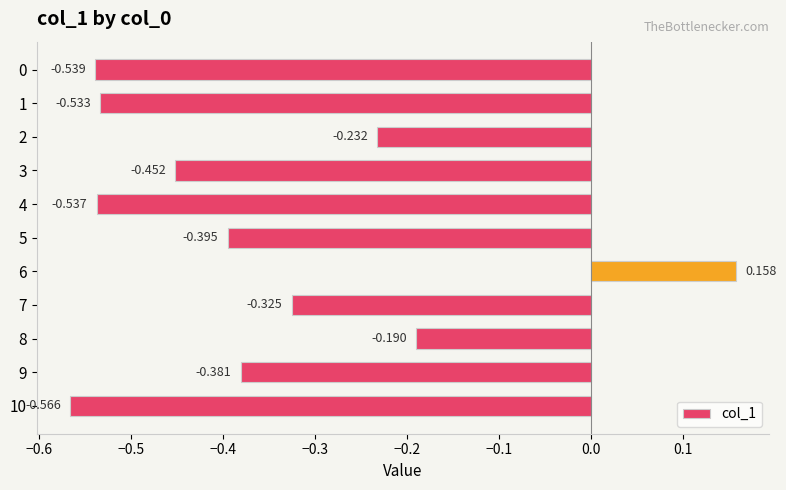

What is the sum of all values?

-4.0